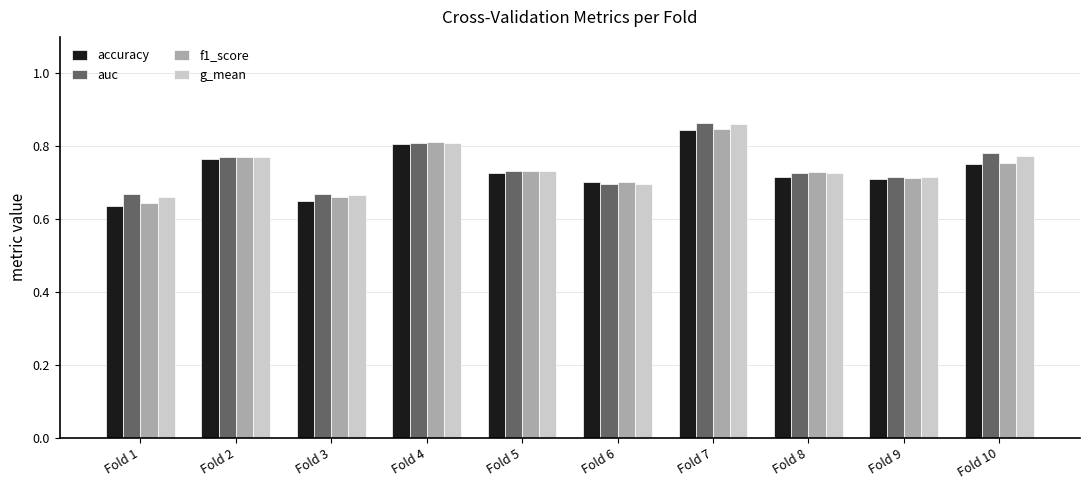

The value of g_mean at Fold 3 is 0.7. True or false?

True